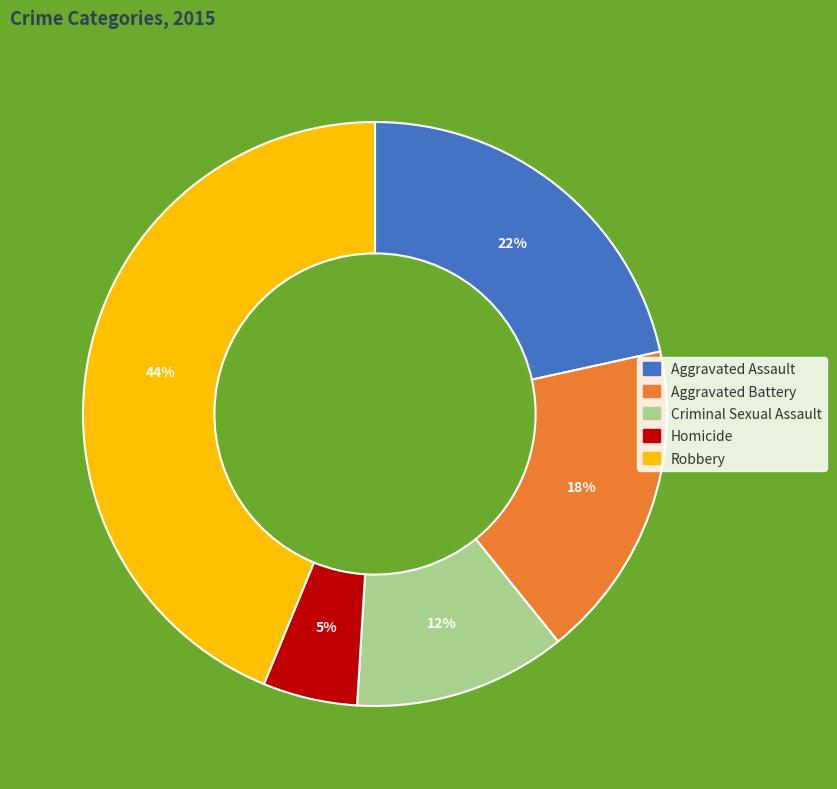

Is there any slice that represents more than half of the pie?

No